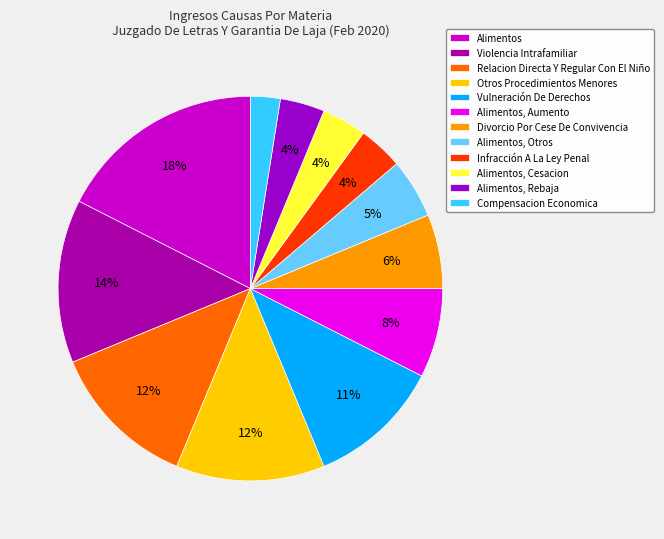

How many slices are in this pie chart?

12